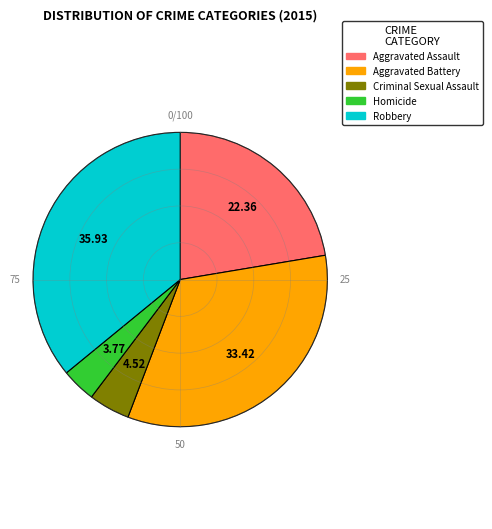

Does Criminal Sexual Assault account for over 50% of the chart?

No